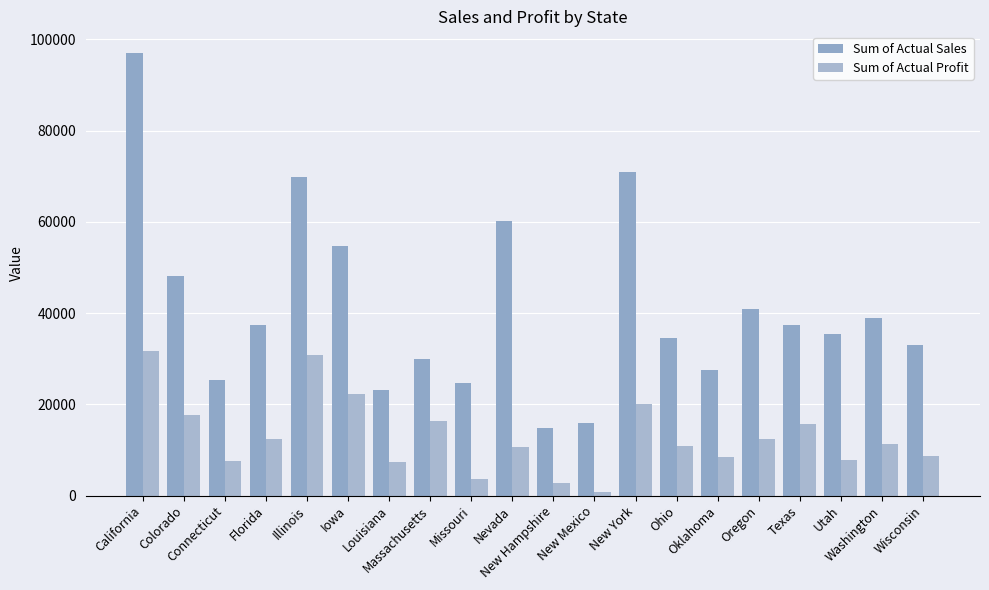

What is the difference between the maximum and minimum values in the Sum of Actual Sales series?

82005